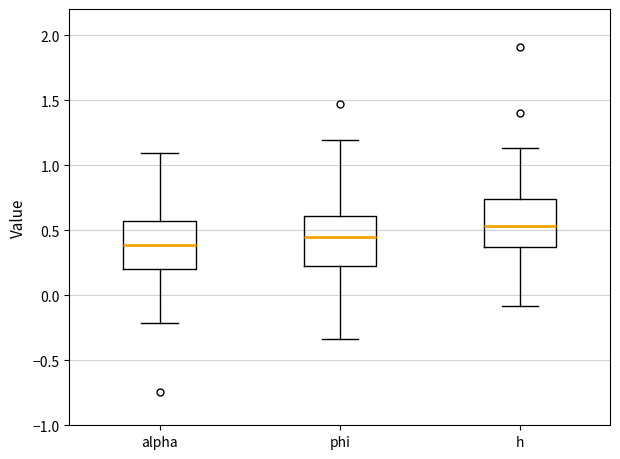

Where is the upper edge of the box for alpha on the y-axis? The values are not printed on the chart, so give them approximately, as read against the axis.

0.55